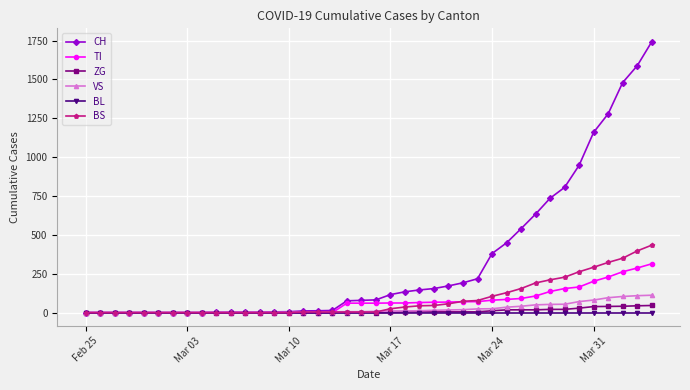

At how many categories does at least one series exceed 1015?

5